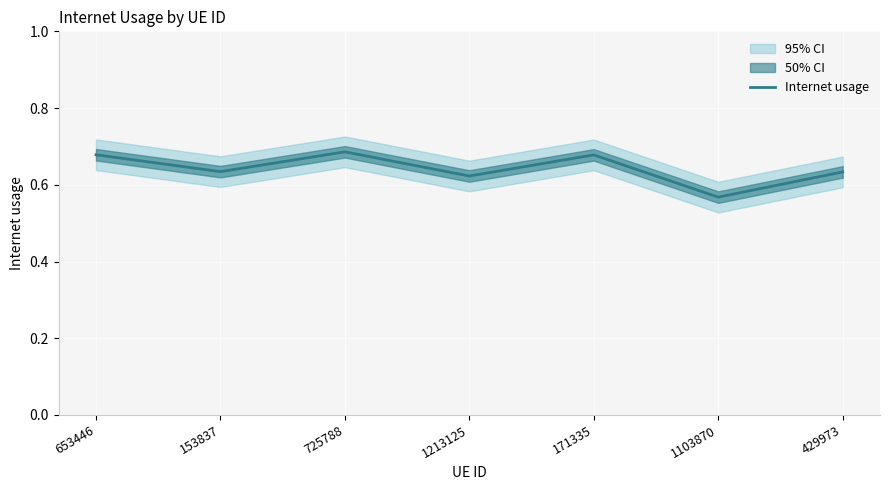

Reading left to right, what are all the values shown in this chart?

0.7	0.6	0.7	0.6	0.7	0.6	0.6